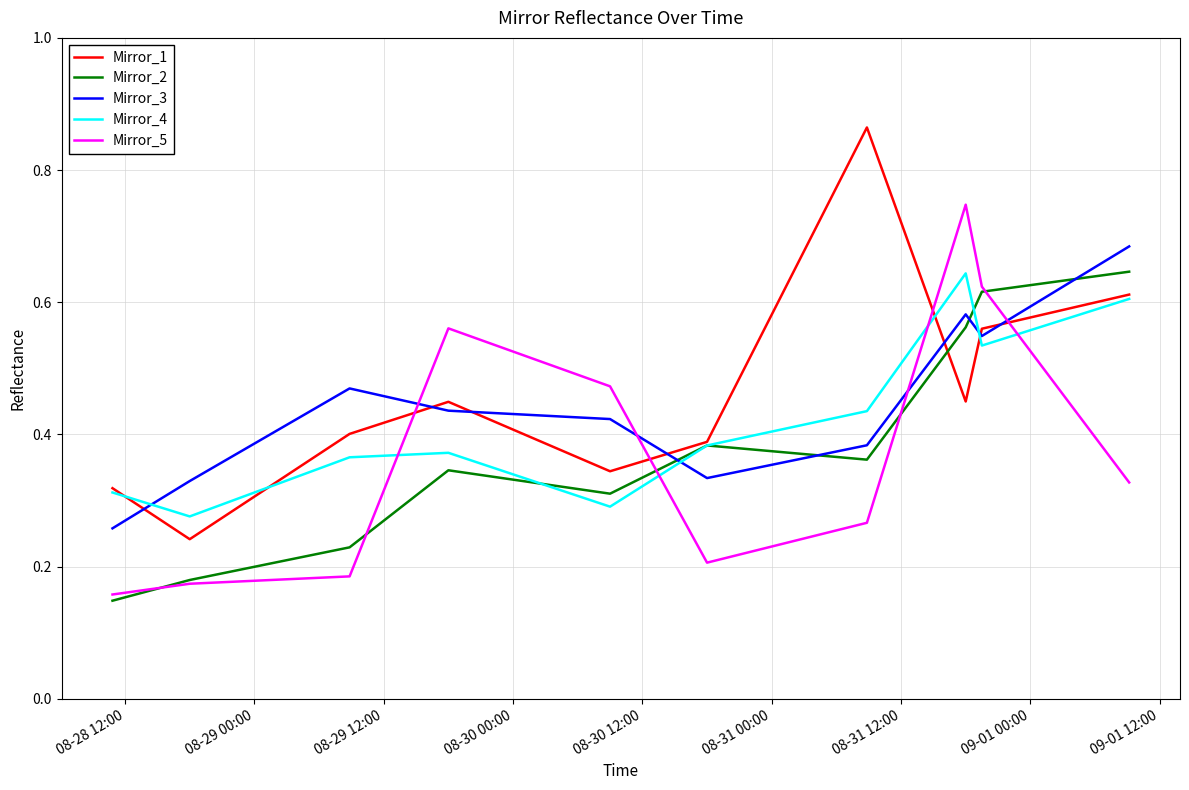

How many distinct data groups are displayed?

5